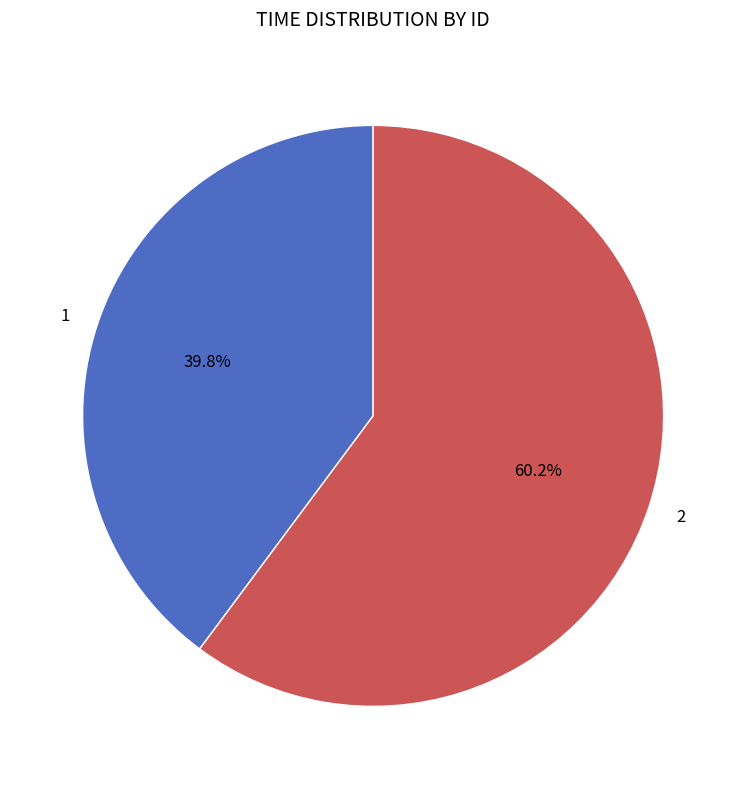

Approximately how many times larger is the value at 1 compared to 2?

0.7